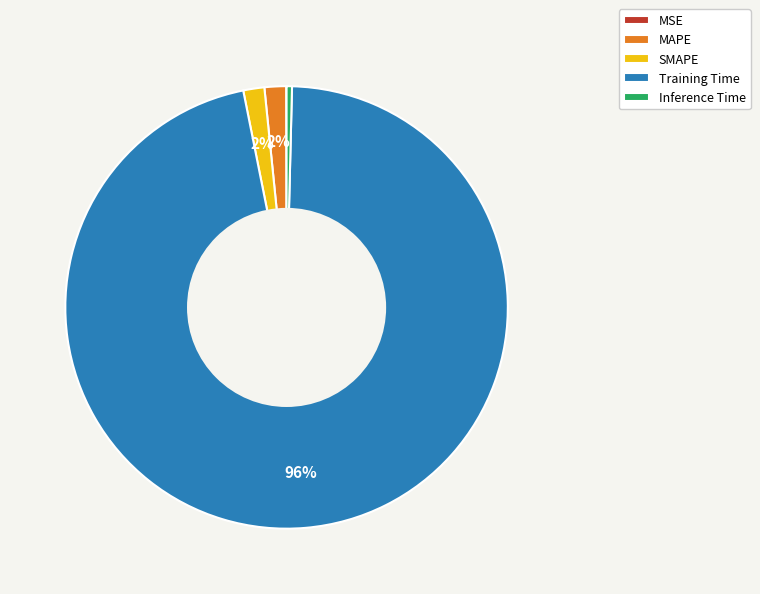

To the nearest percent, what portion does Training Time represent?

96%